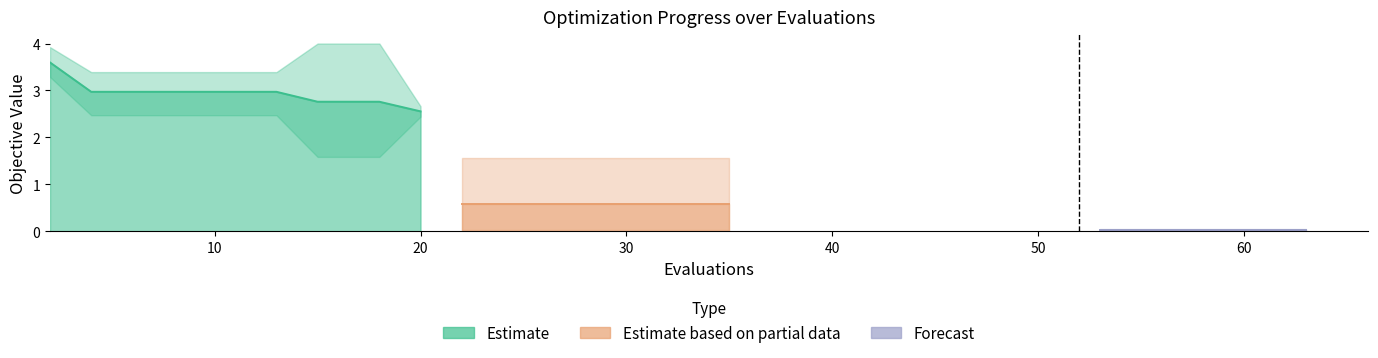

Does the chart display data point markers on the line(s)?

No